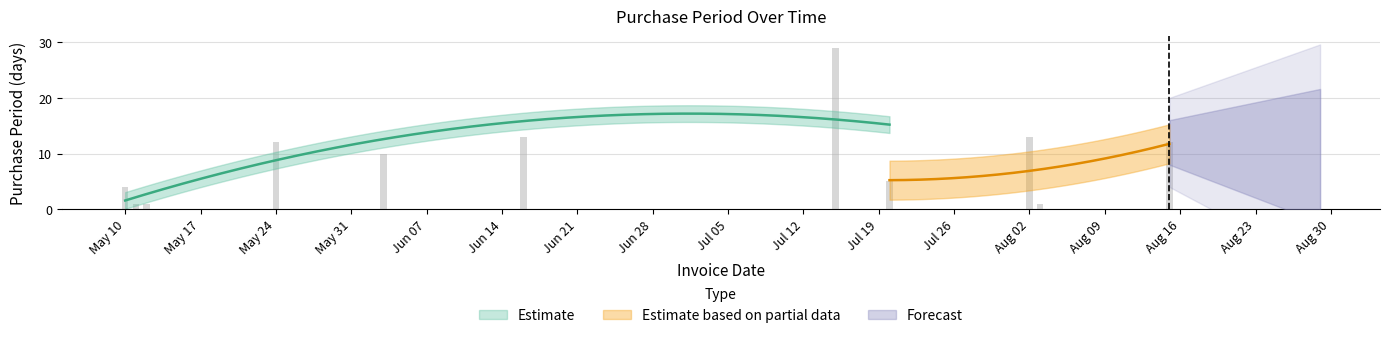

Which label corresponds to the largest value in the chart?

2016-07-15